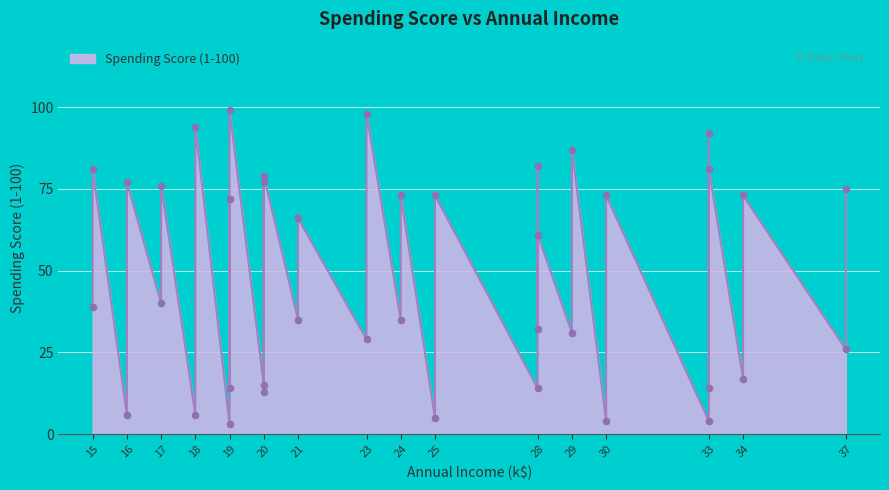

Approximately how many times larger is the value at 37 compared to 15?

0.3